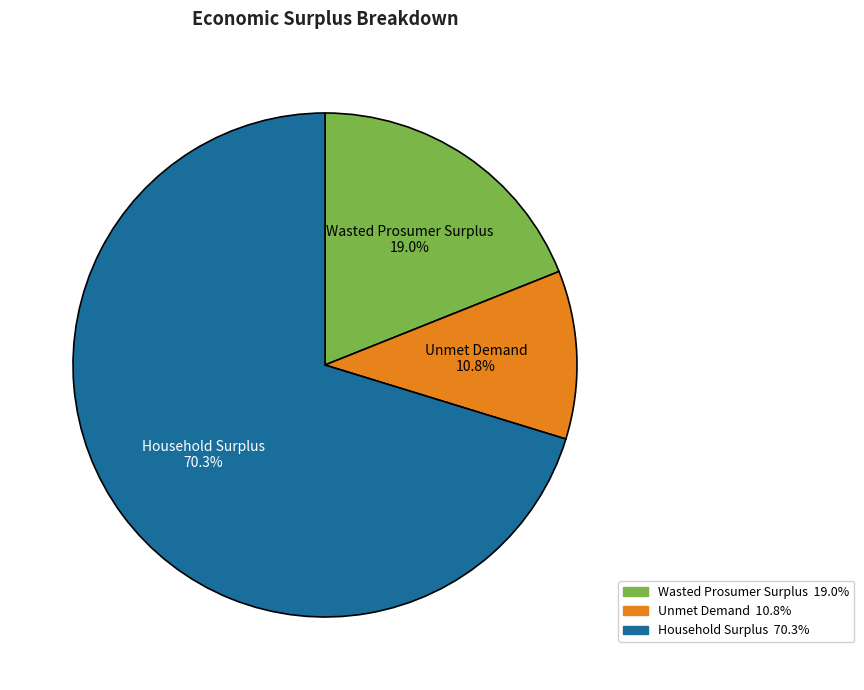

Does any single category account for the majority?

Yes